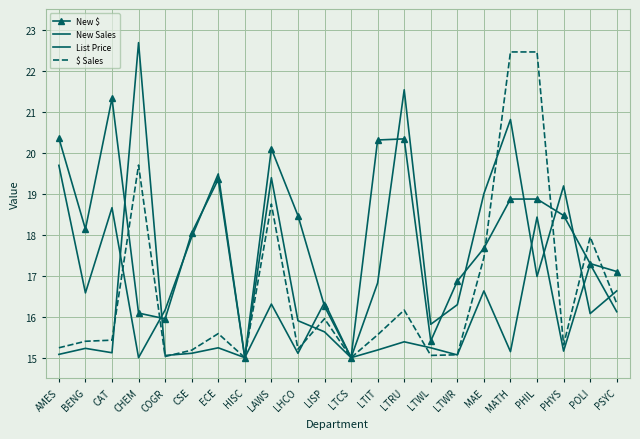

Which series has the widest spread of values?

New Sales